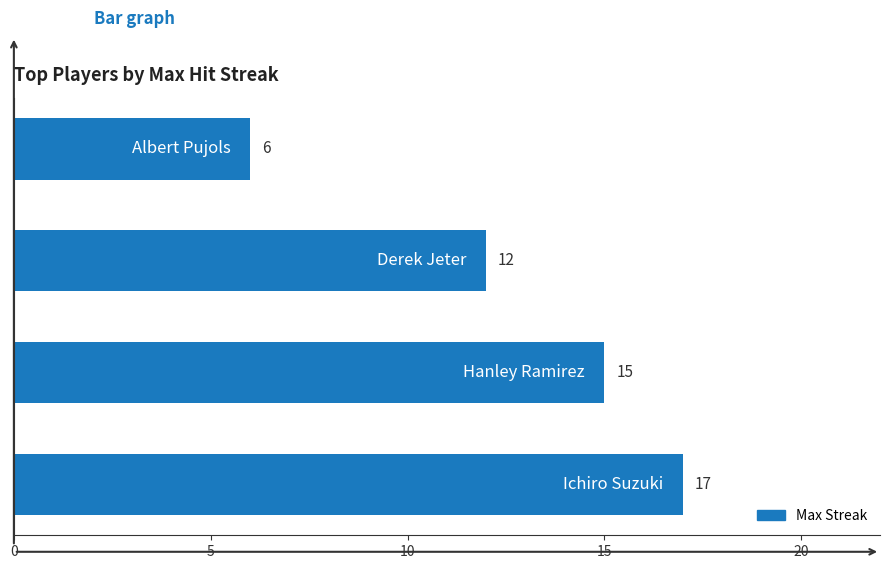

How many values are between 12 and 17?

3